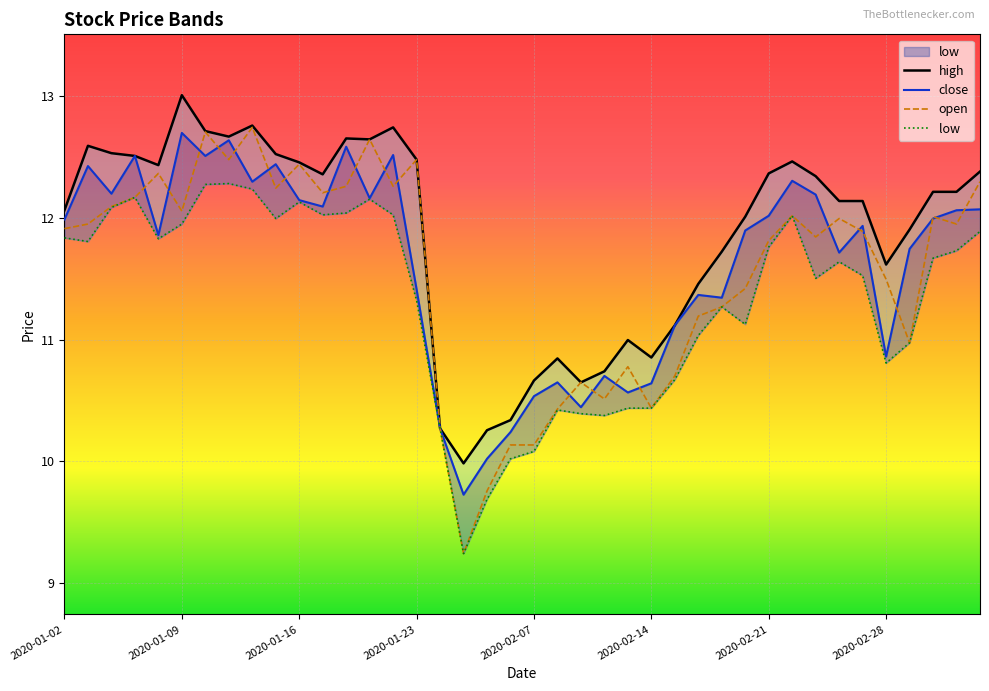

How many lines are shown in the chart?

4